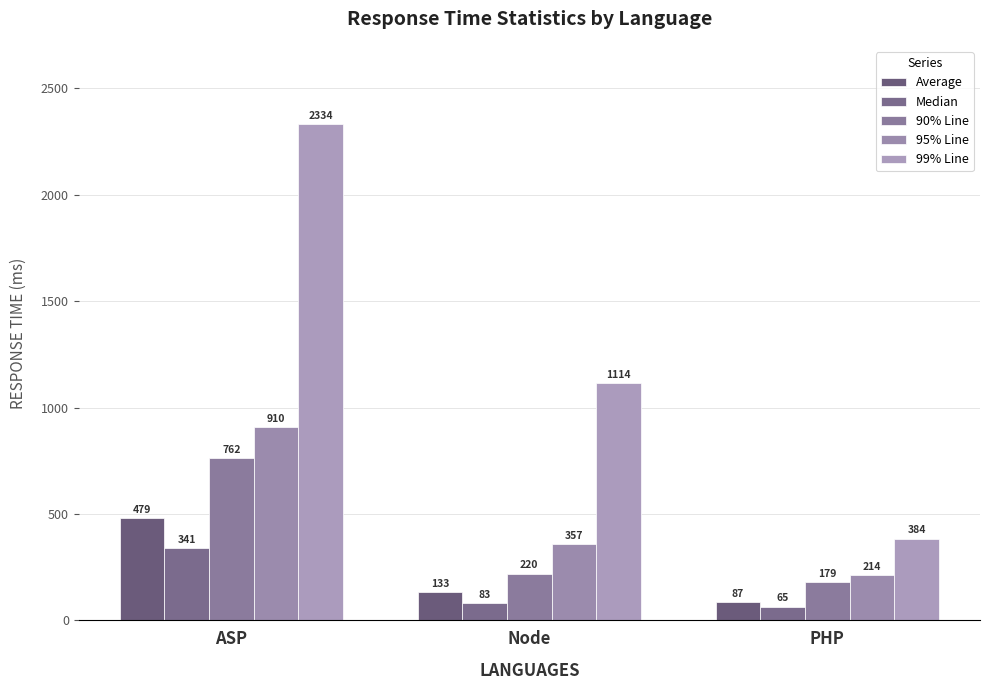

How many data points does each series have?

3